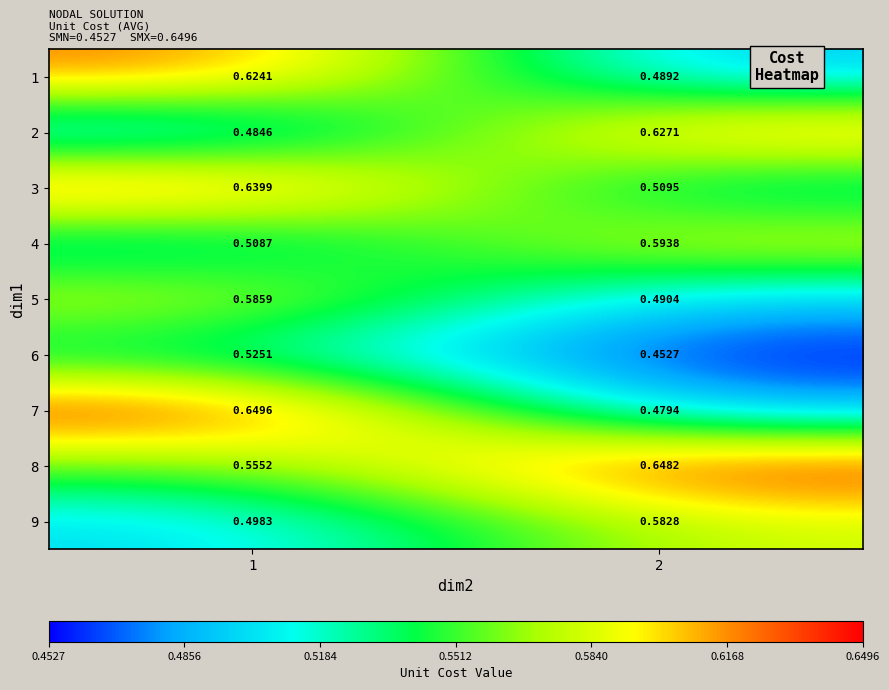

At which category is the sum across all series the highest?

1